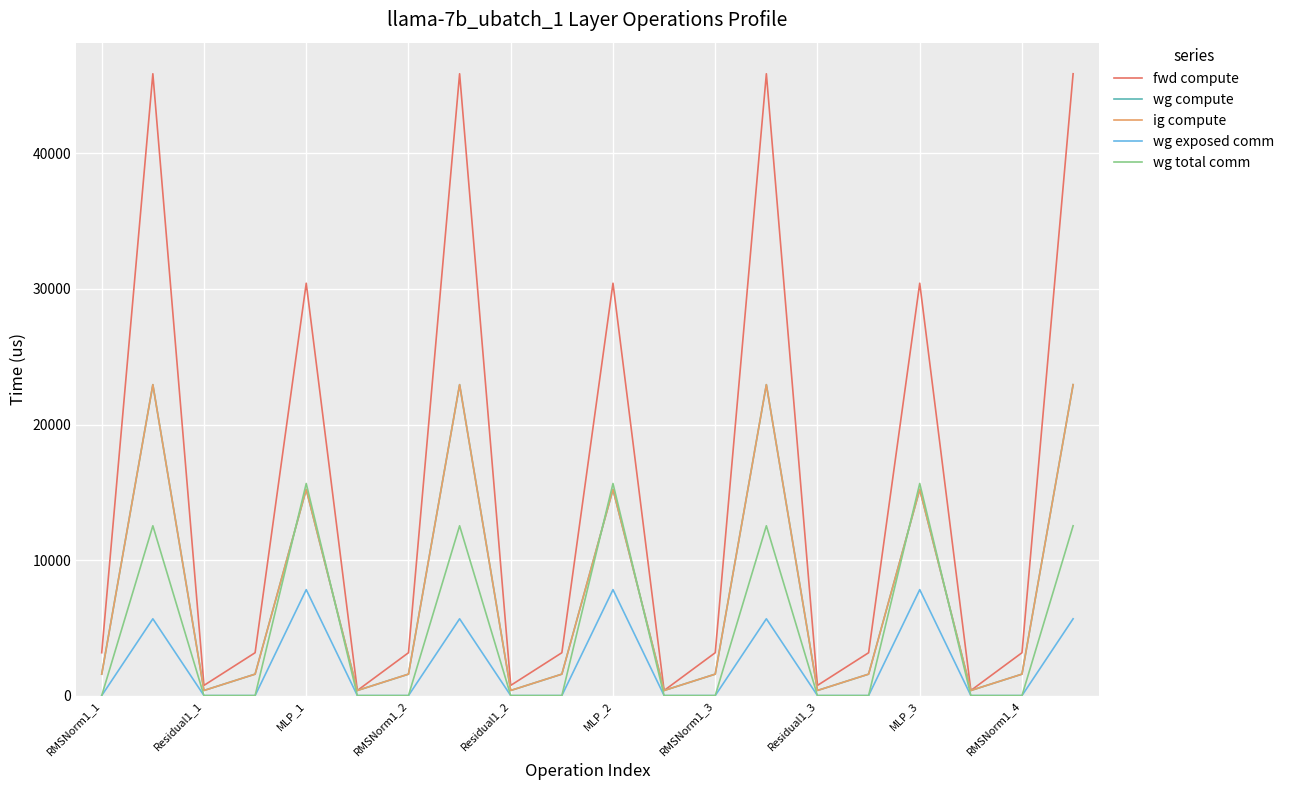

Does the chart display data point markers on the line(s)?

No